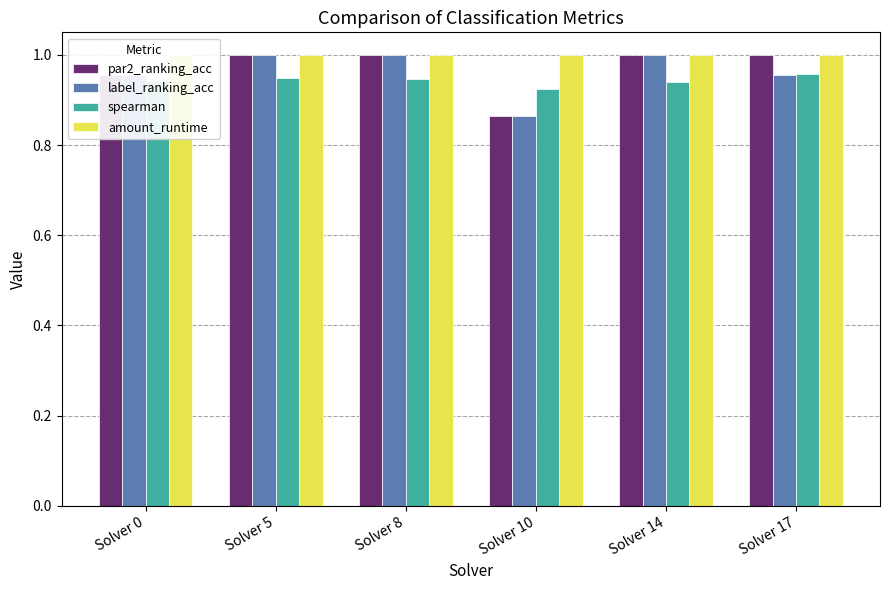

The amount_runtime series shows 0.5 at Solver 8. True or false?

False